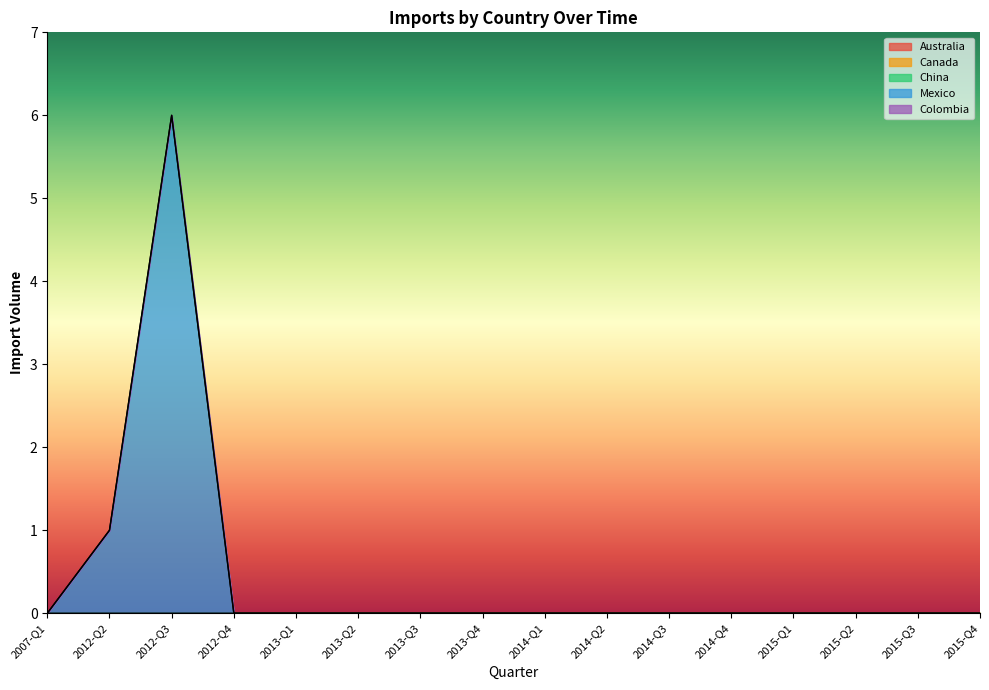

Between 2013-Q2 and 2013-Q4, which is larger?

2013-Q2